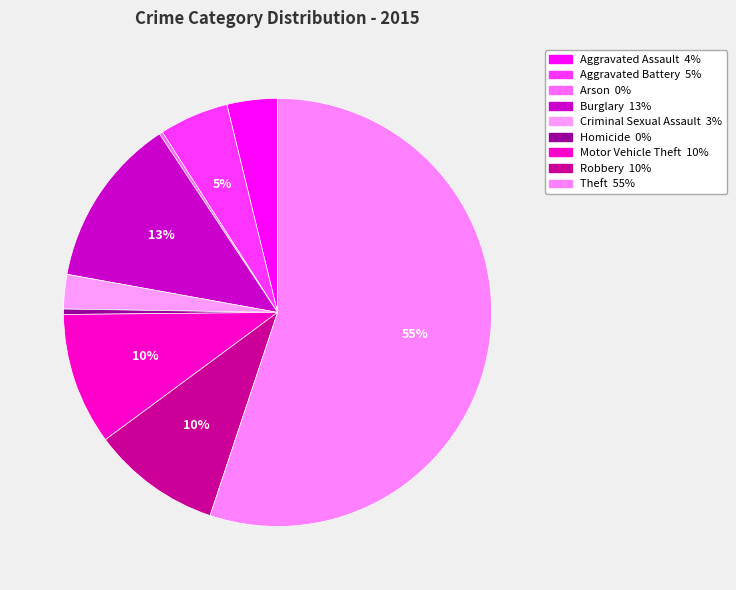

To the nearest percent, what portion does Burglary represent?

13%